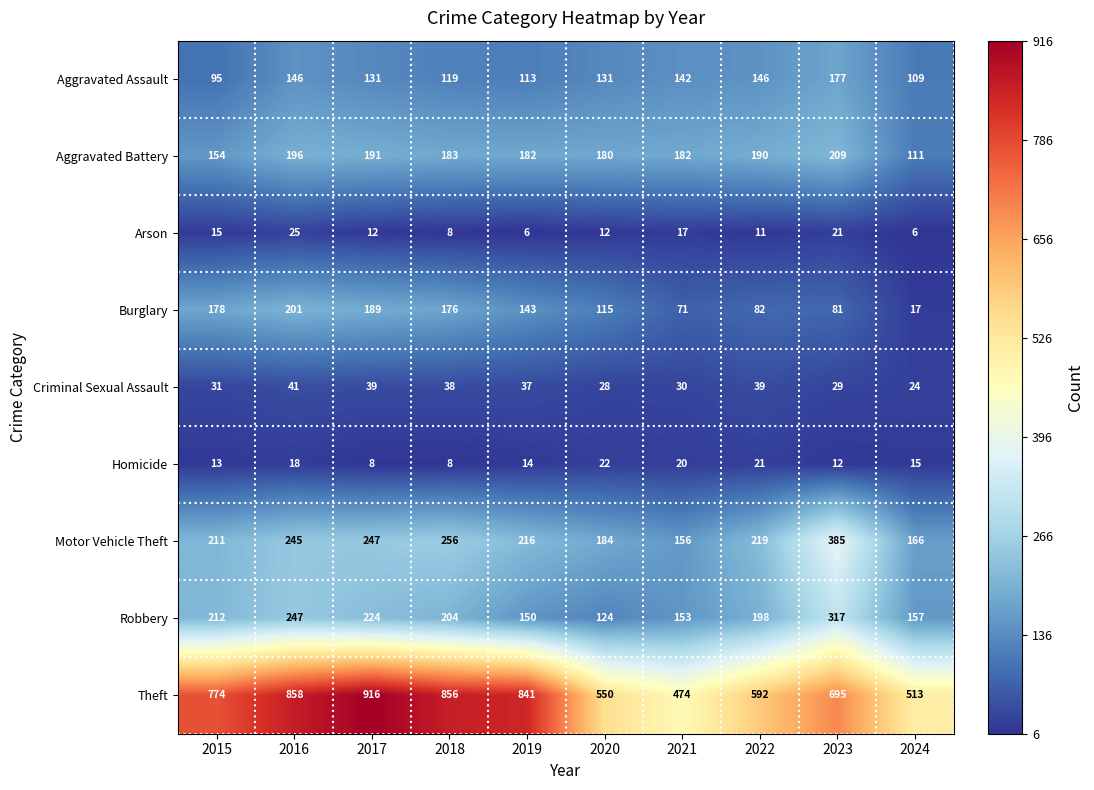

What value does the Homicide series have at 2024, to the nearest 10?

20